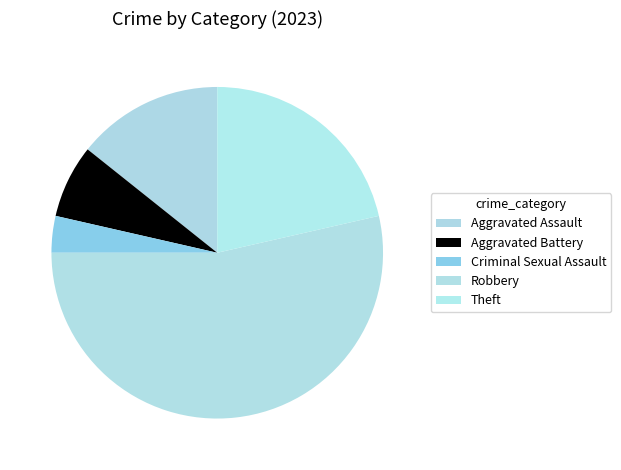

To the nearest percent, what percentage of the pie is Aggravated Battery?

7%